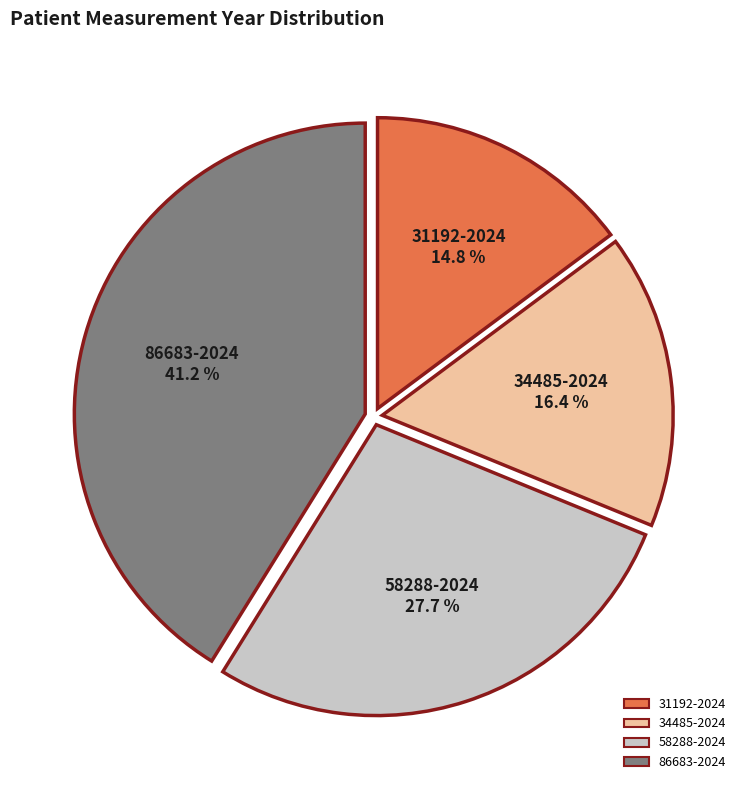

The 58288-2024 slice represents 28% of the pie. True or false?

True